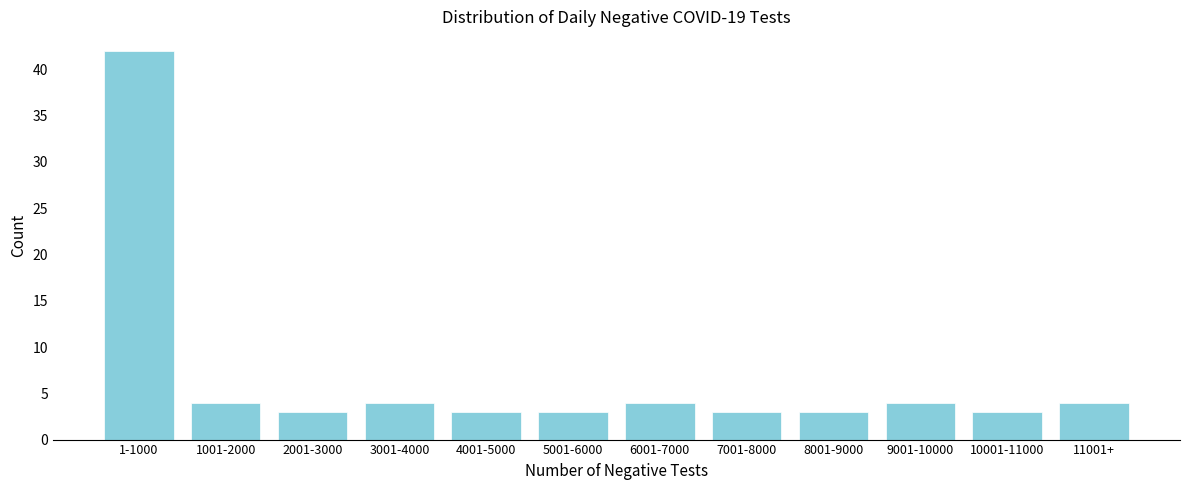

Reading right to left, list all the values displayed in this chart.

4	3	4	3	3	4	3	3	4	3	4	42